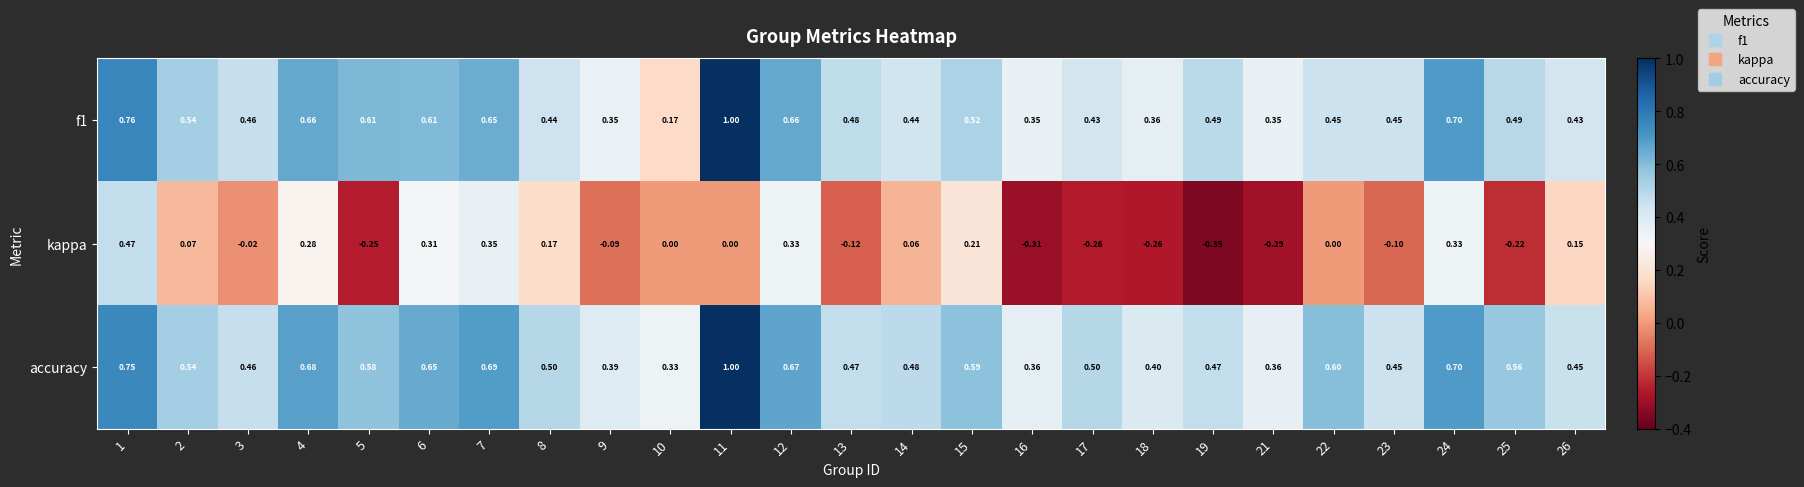

Between 15 and 21, which series saw the biggest shift?

kappa